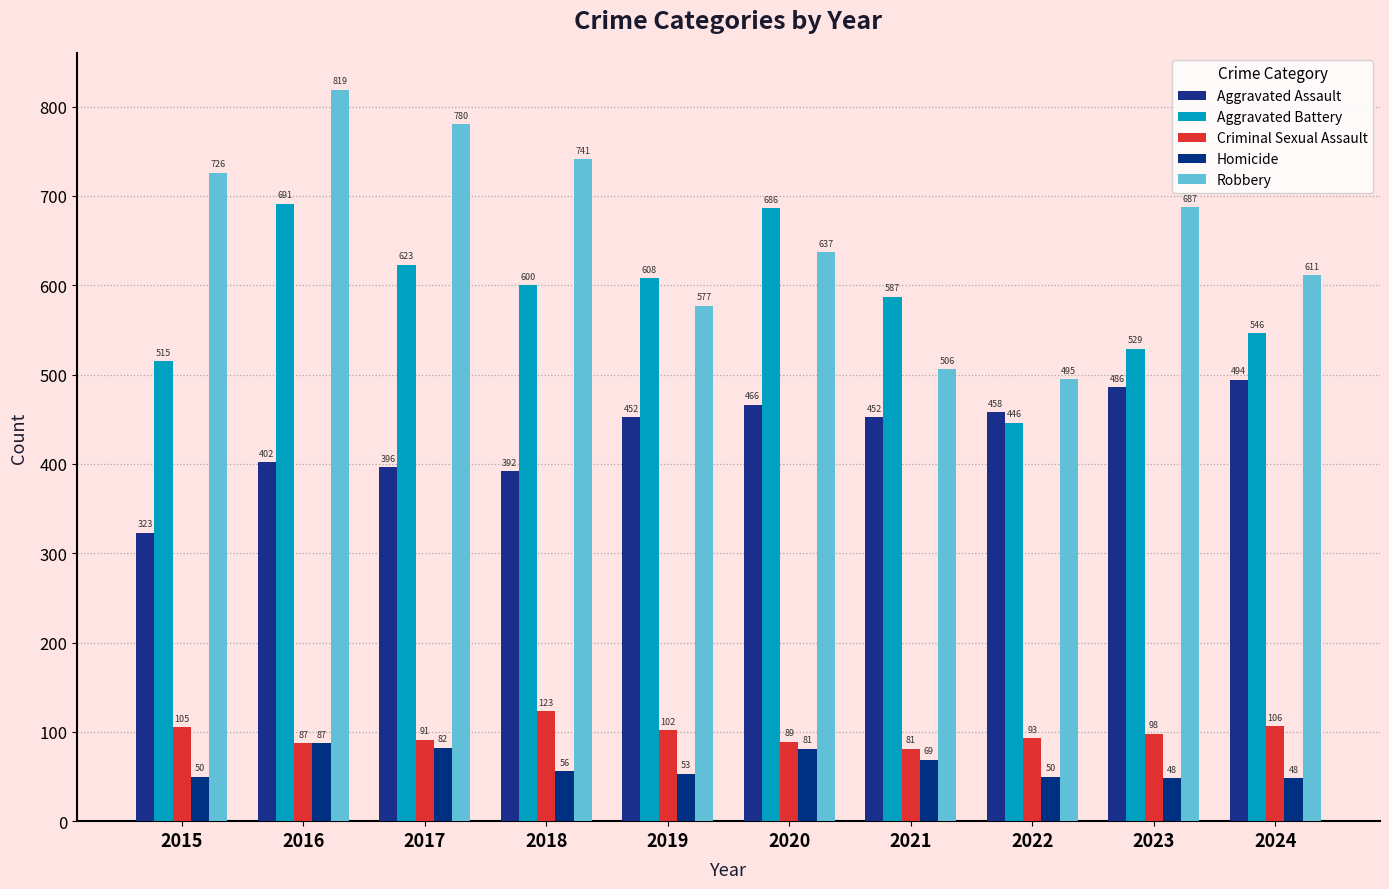

The Aggravated Battery series shows 691 at 2016. True or false?

True